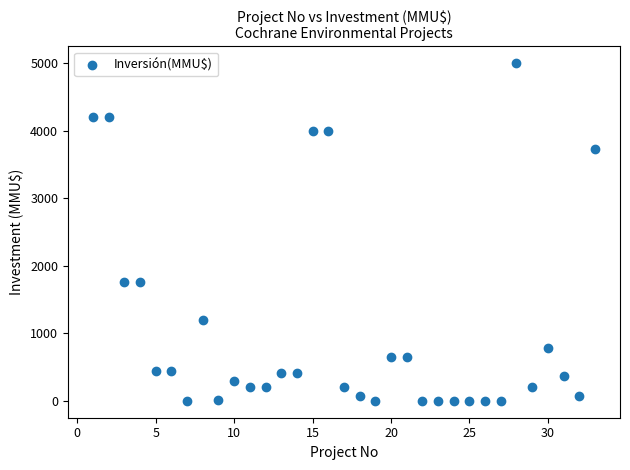

What is the range of X values (max minus min)?

32.0